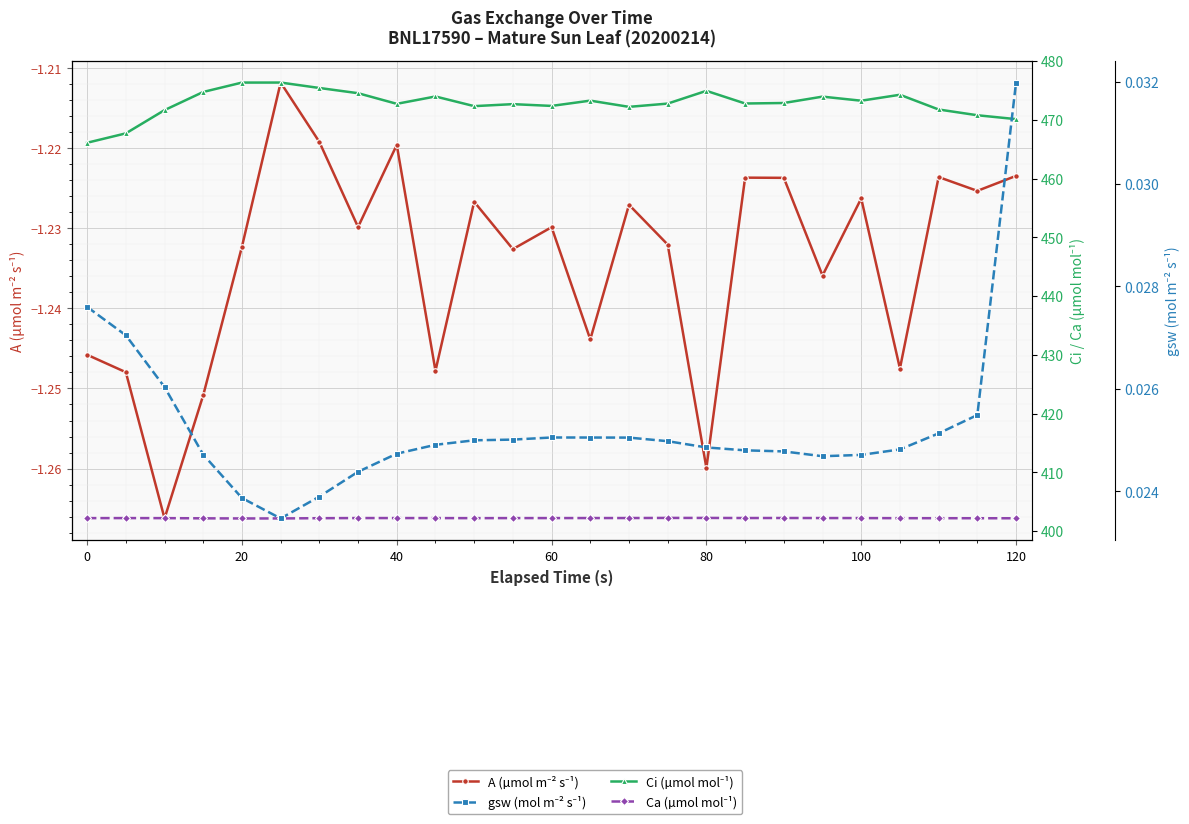

How many distinct data groups are displayed?

4